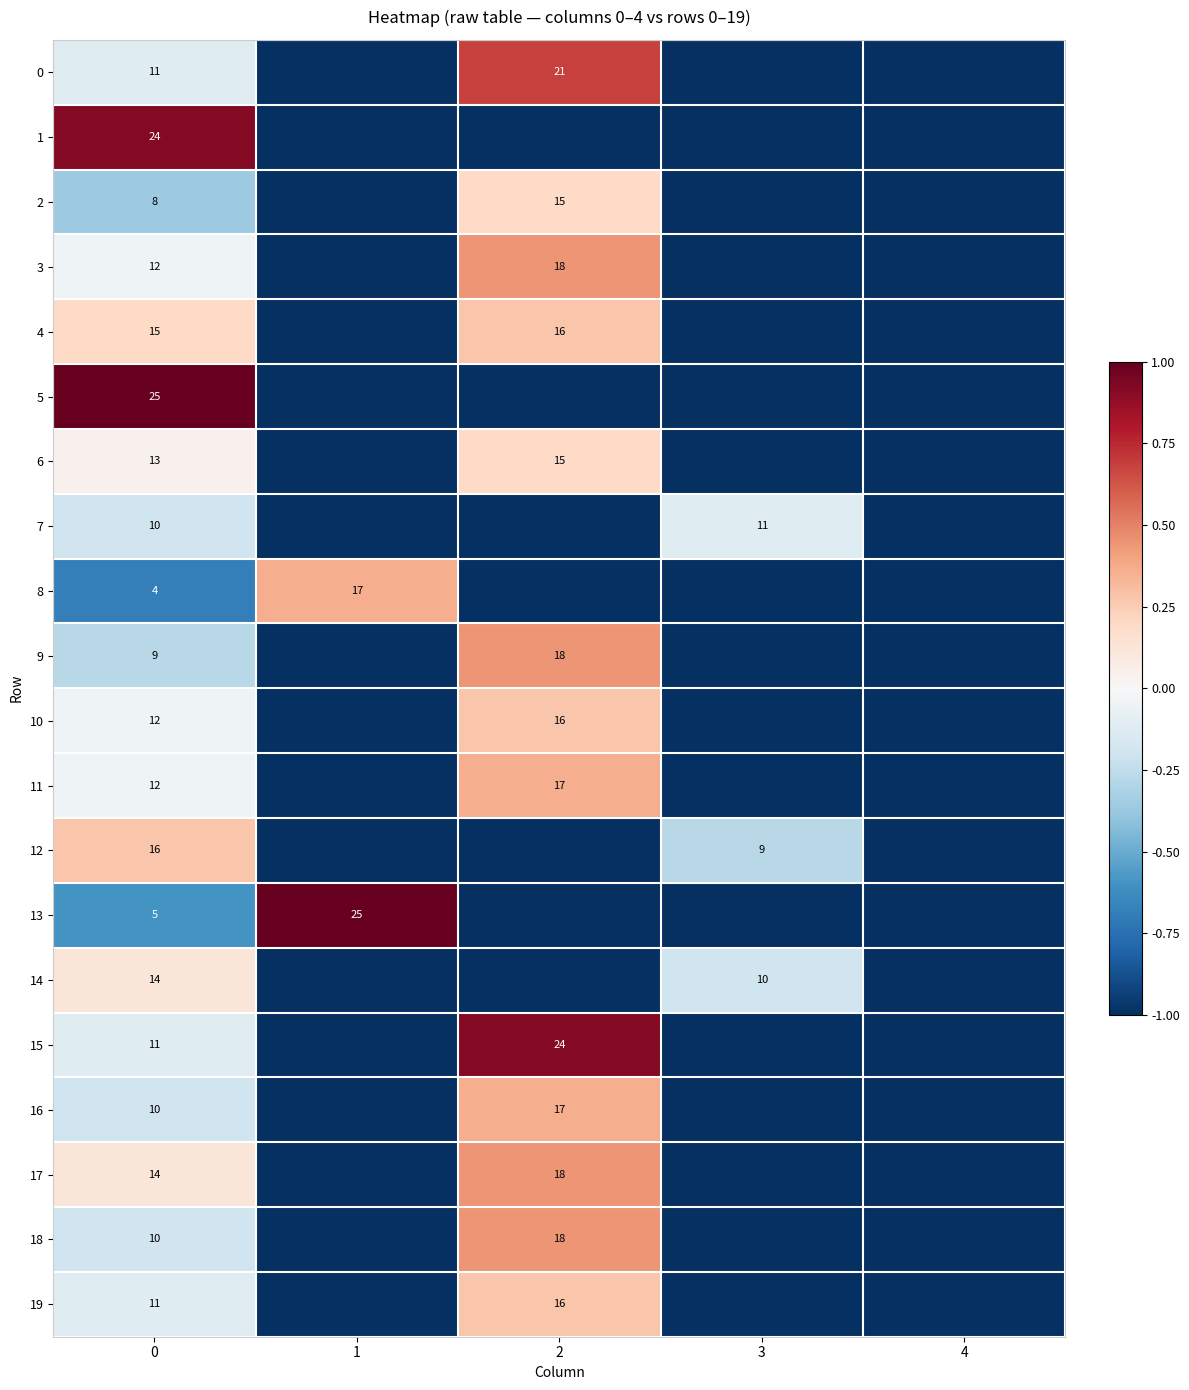

What is the total value across all series at 1?

-16.6